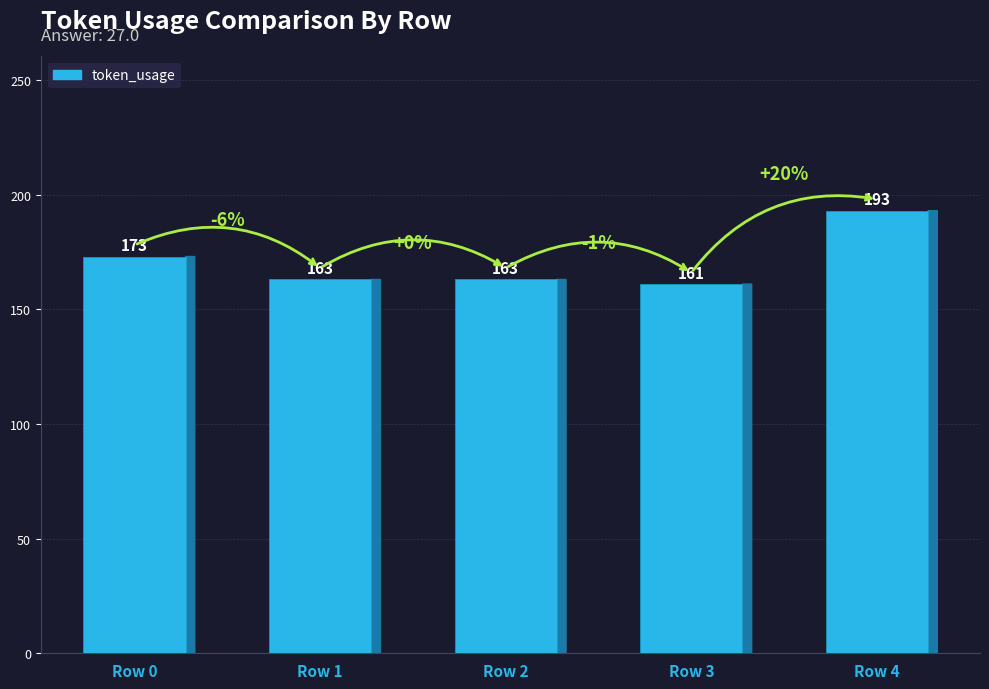

At which category does the chart reach its peak across all series?

Row 4